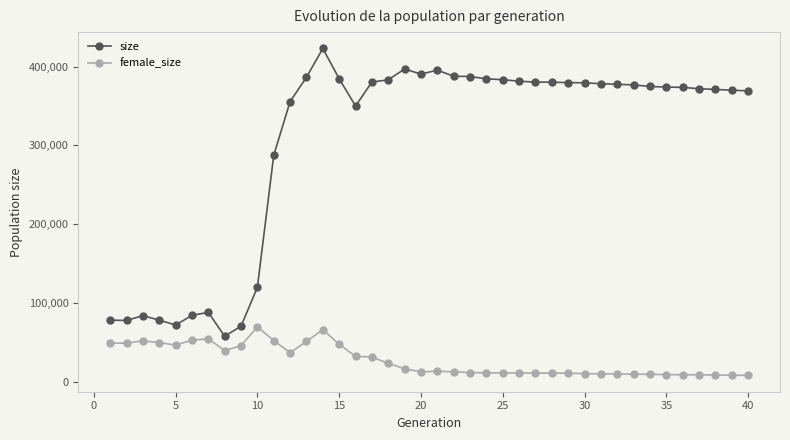

What is the maximum value for size?

423052